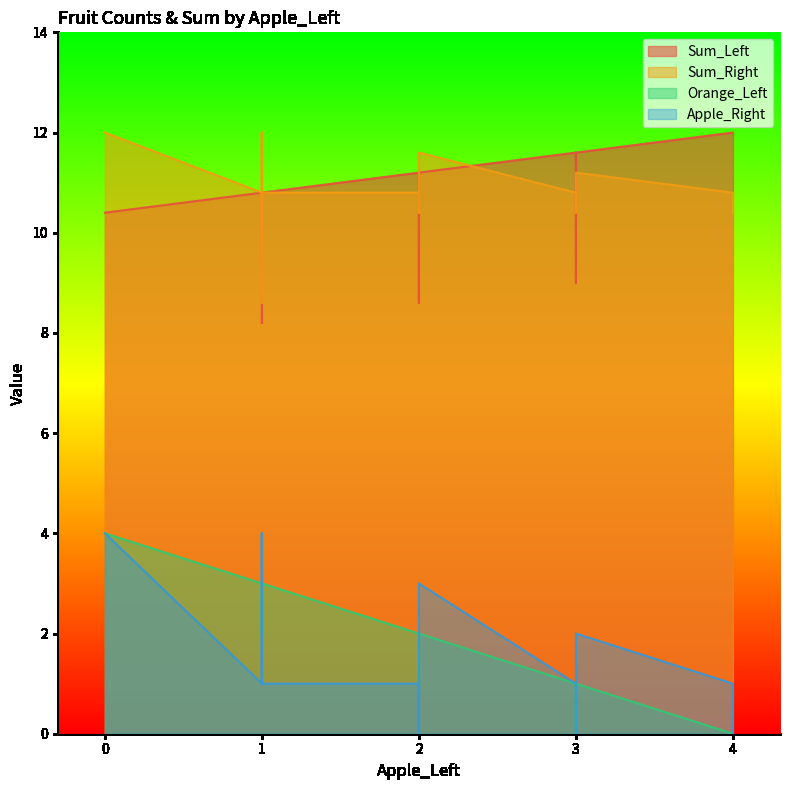

Rank the series at 2 from highest to lowest value.

Sum_Left, Sum_Right, Orange_Left, Apple_Right